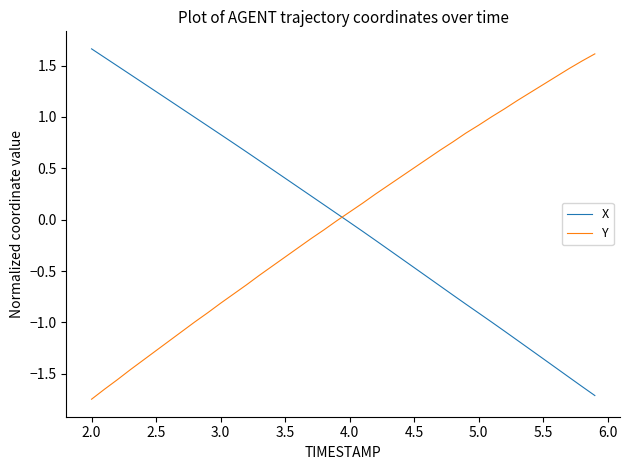

What is the maximum value shown in the chart?

1.7